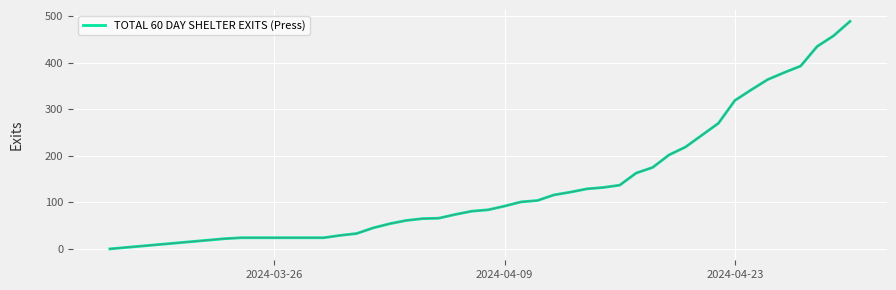

What is the maximum value shown in the chart?

489